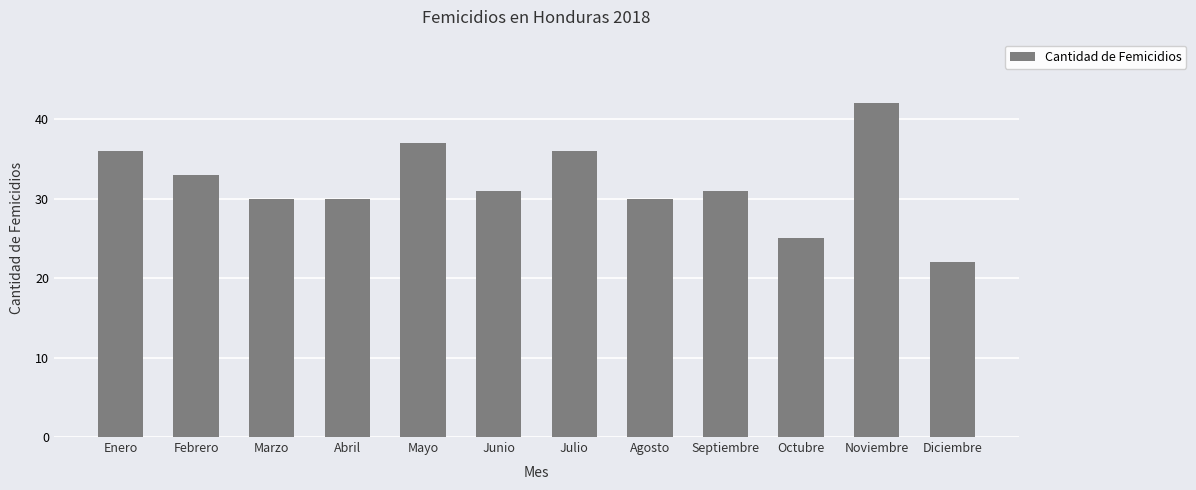

What is the label of the 7th bar from the right?

Junio